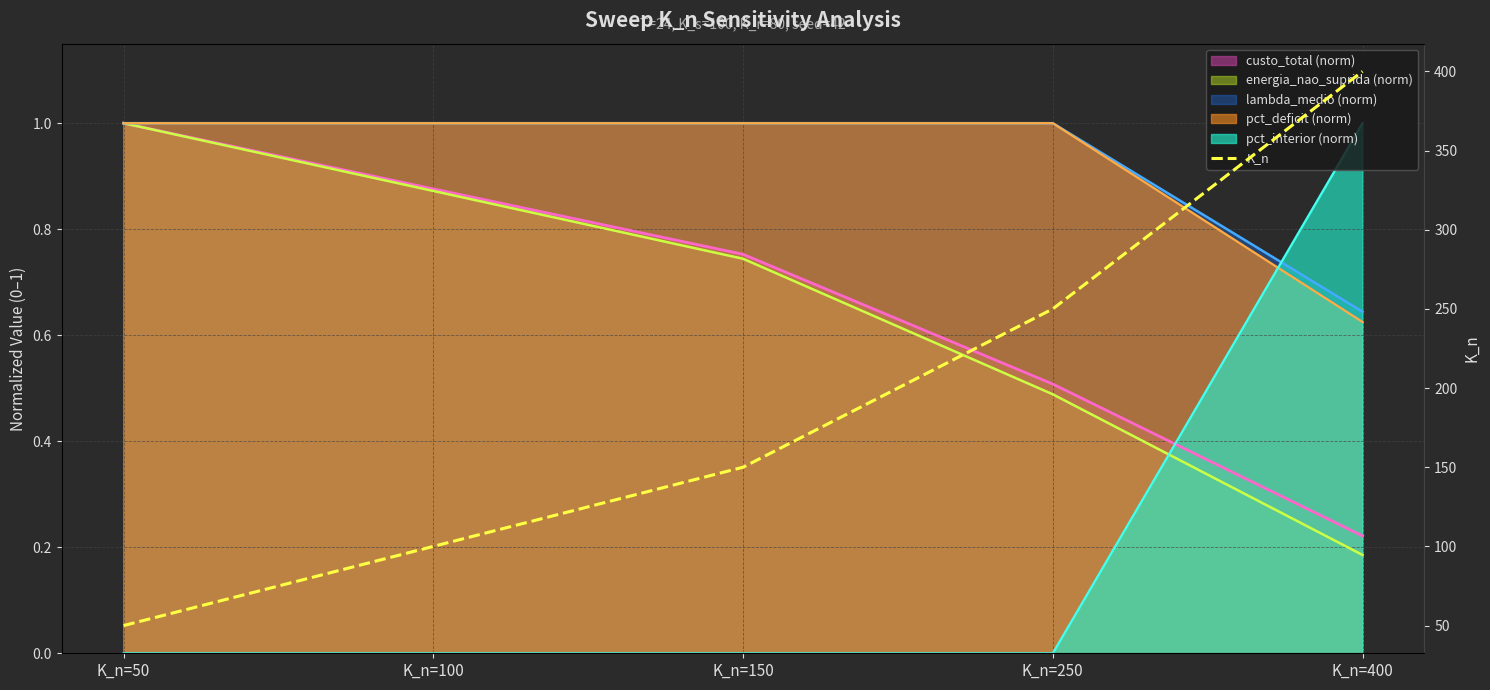

Is it true that the value at K_n=150 is 150?

True